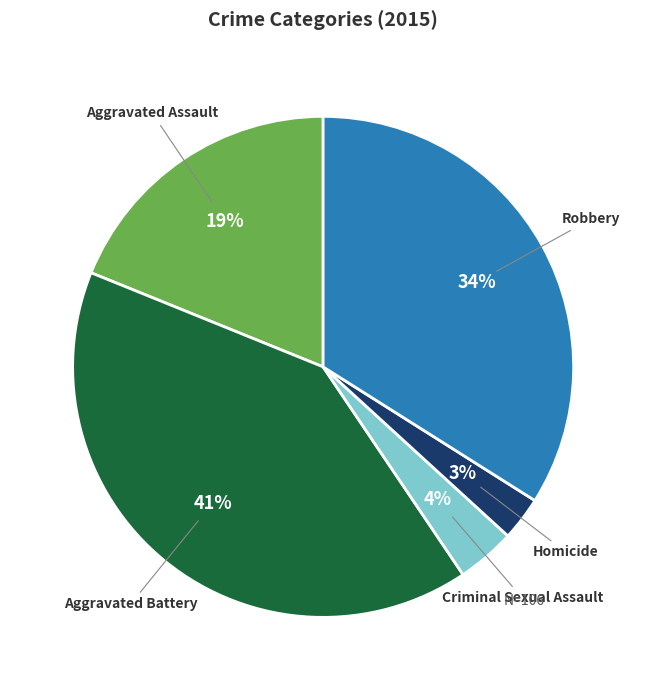

To the nearest percent, what is the difference between the largest and smallest slice percentages?

38%